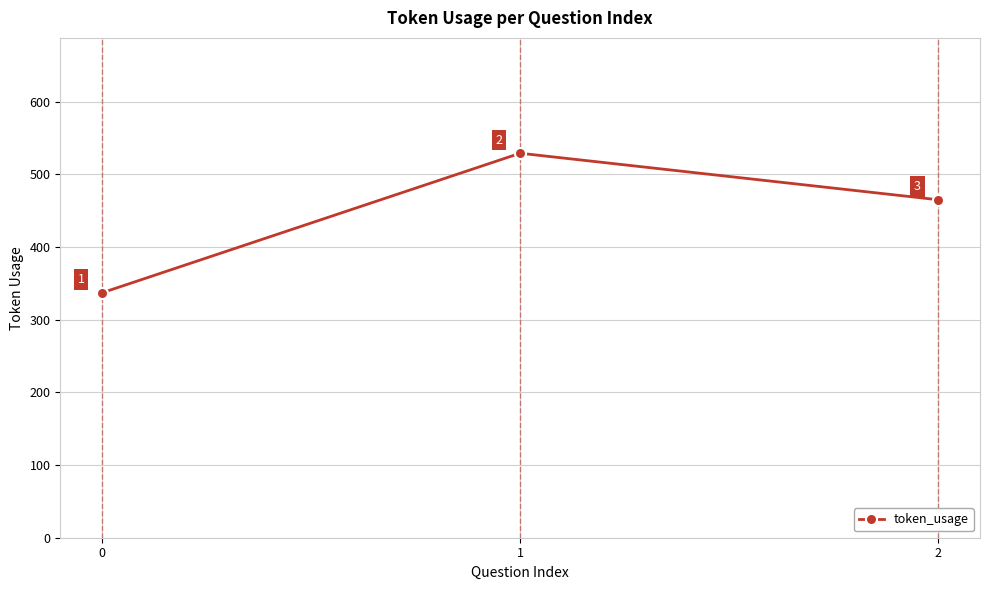

How many values are between 337 and 529?

3